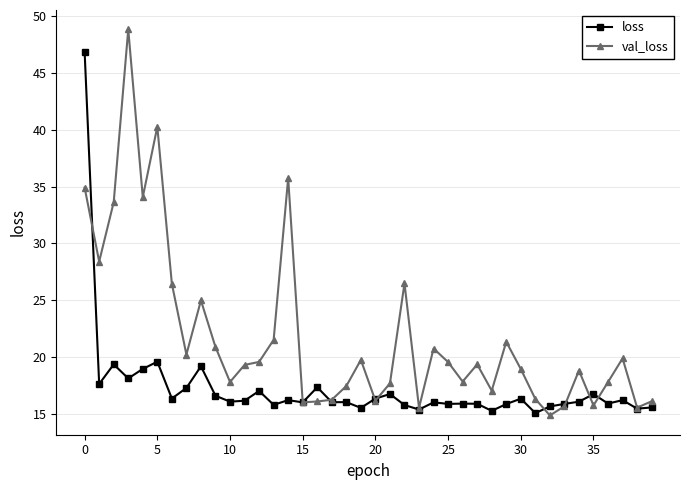

Which series has the widest spread of values?

val_loss